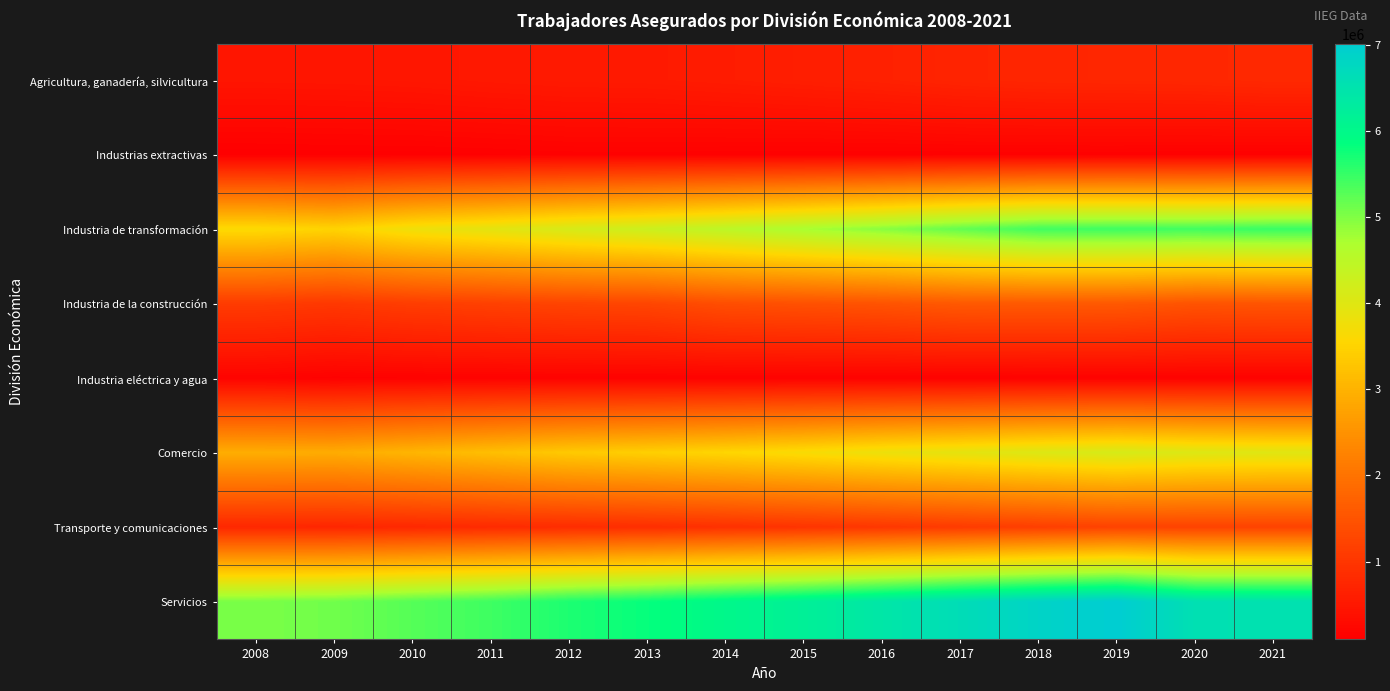

List the series in order of their peak value, highest first.

Servicios, Industria de transformación, Comercio, Industria de la construcción, Transporte y comunicaciones, Agricultura, ganadería, silvicultura, Industria eléctrica y agua, Industrias extractivas